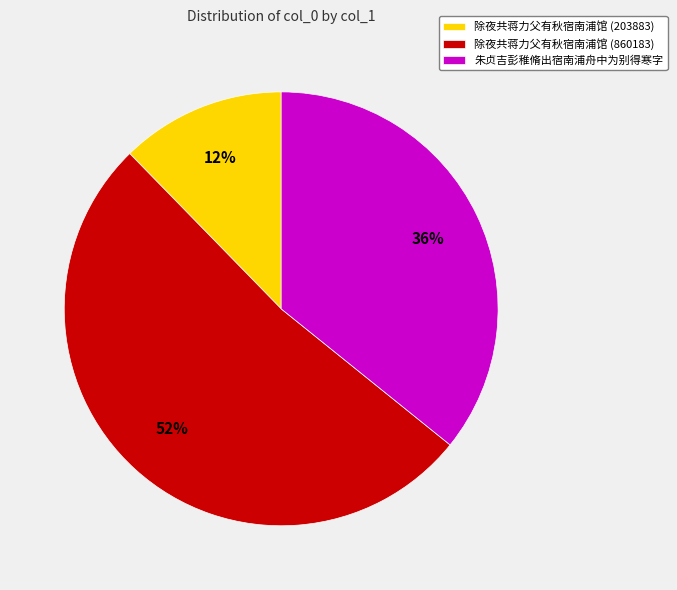

How many slices are in this pie chart?

3